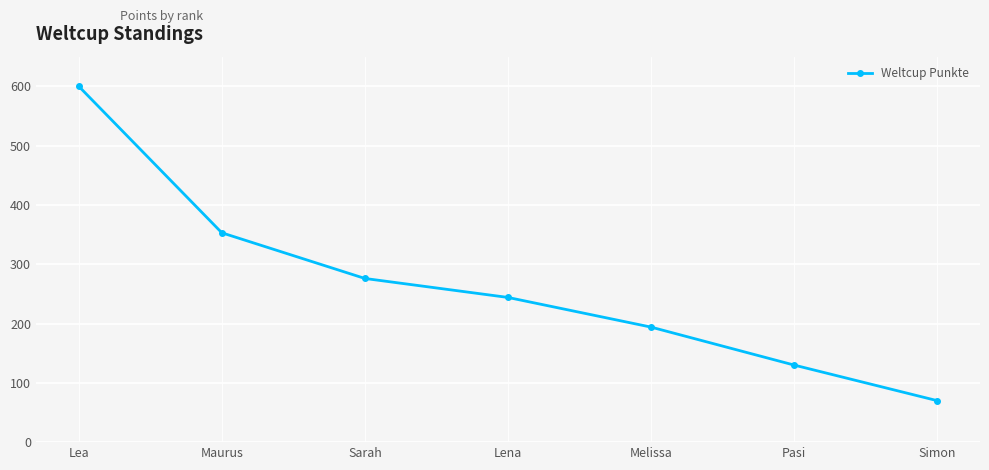

What is the difference between the values at Simon and Sarah?

206